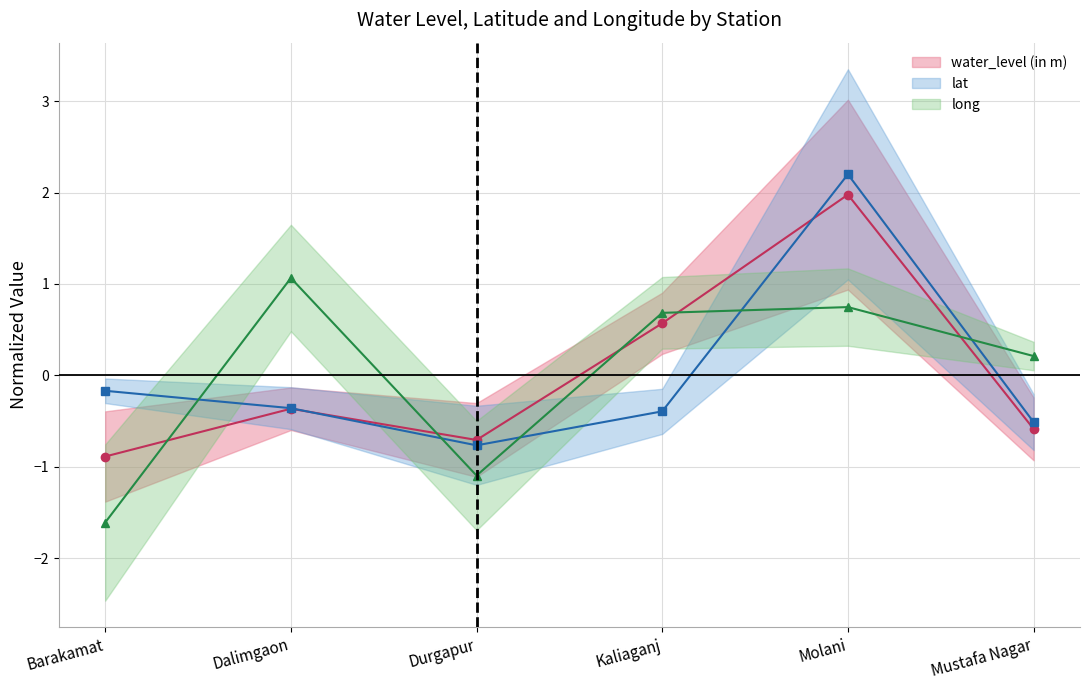

List the labels in order of water_level (in m) value, smallest first.

Barakamat, Durgapur, Mustafa Nagar, Dalimgaon, Kaliaganj, Molani